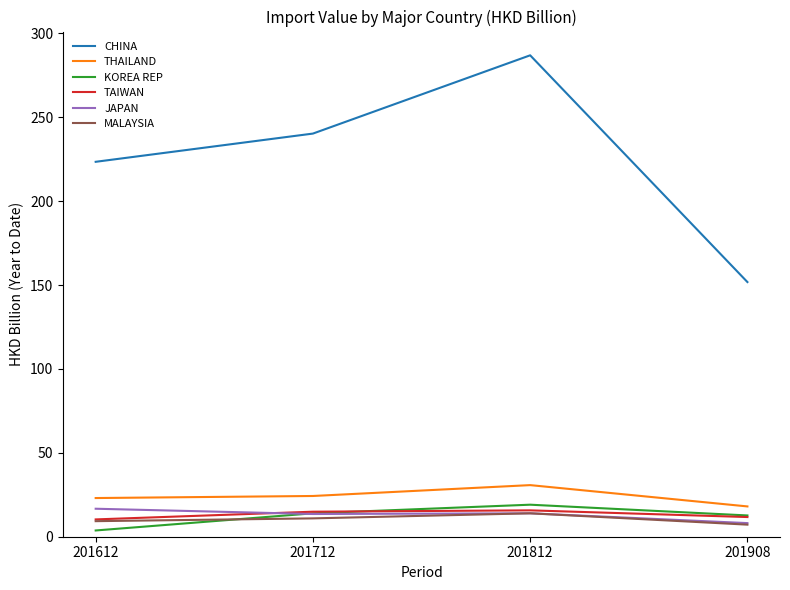

What is the approximate value of THAILAND at 201812?

30.8